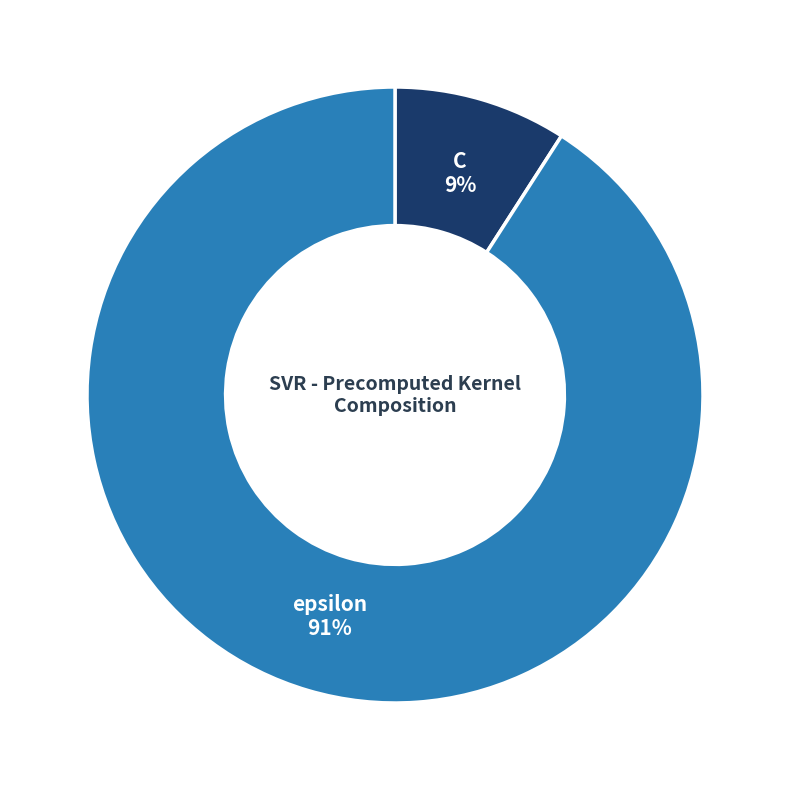

Which has a higher value, epsilon or C?

epsilon